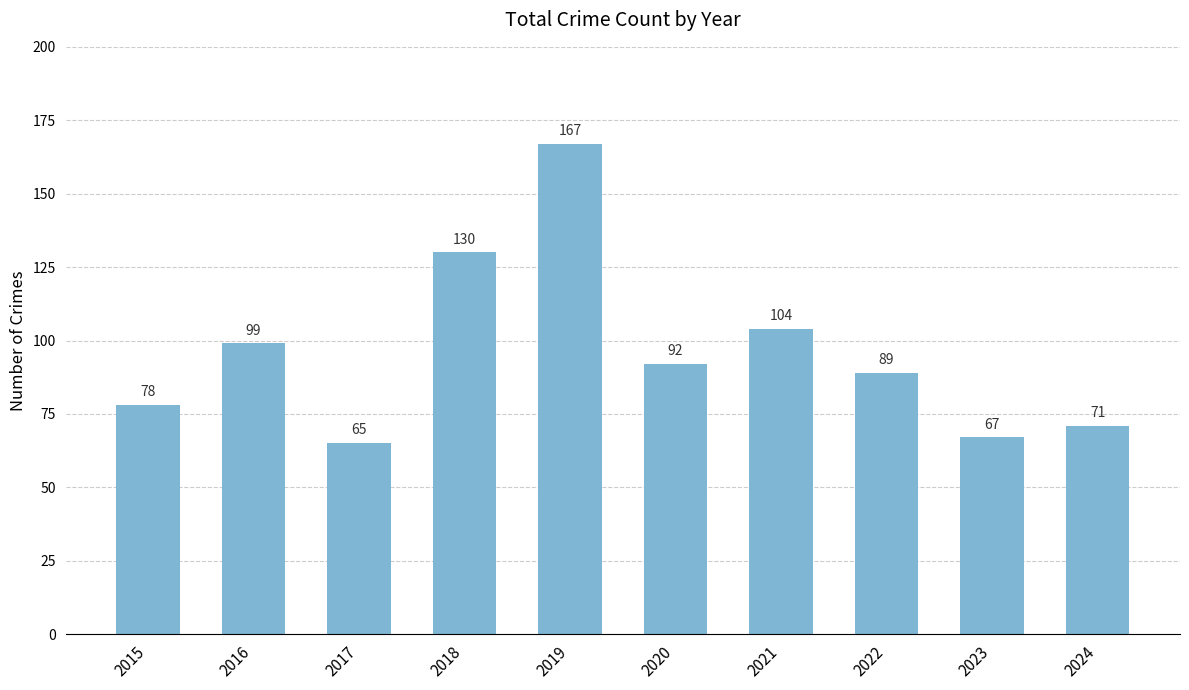

What is the difference between the maximum and minimum values?

102